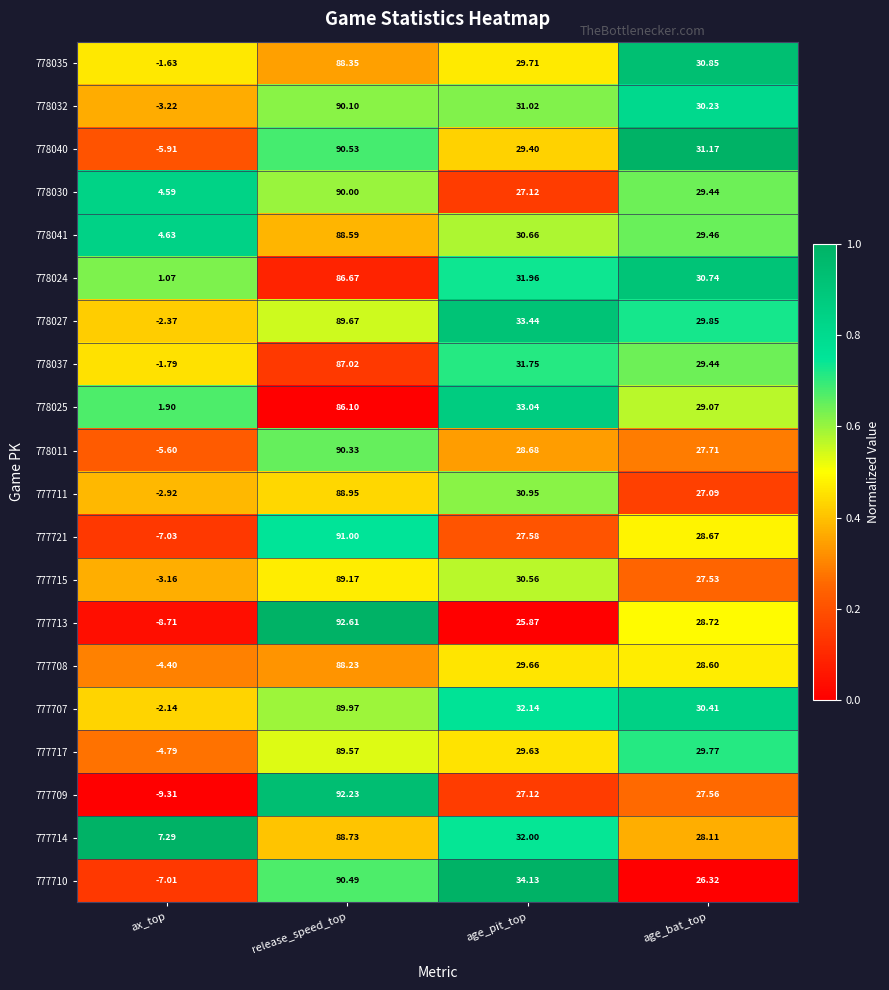

Which series has the largest total across all categories?

777714